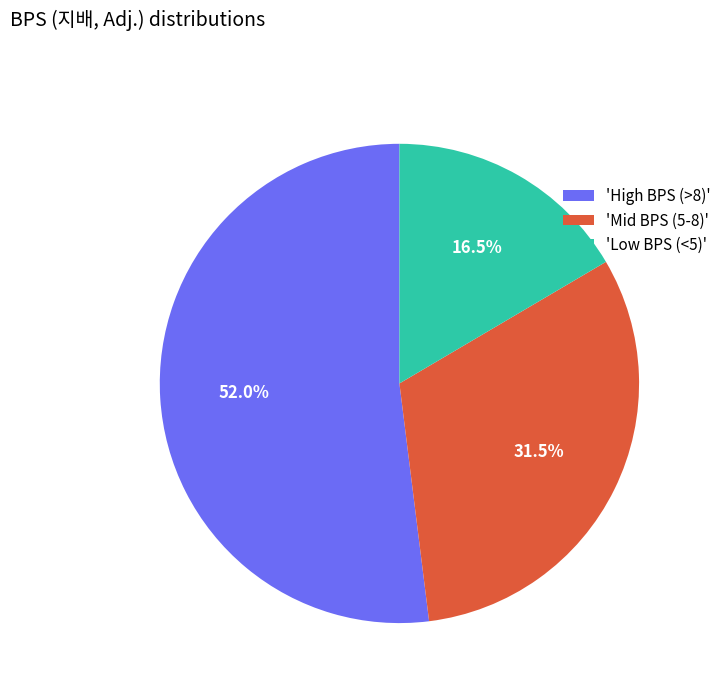

What portion of the pie excludes 'Mid BPS (5-8)'?

68.5%